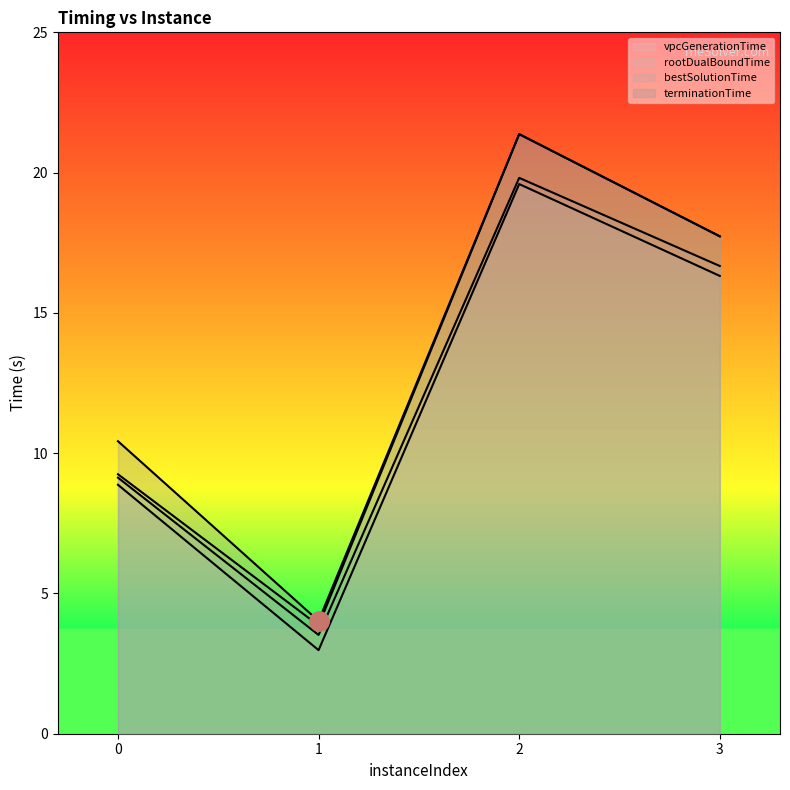

Reading left to right, extract all data points from this chart.

vpcGenerationTime: 0=8.9	1=3.0	2=19.6	3=16.3
rootDualBoundTime: 0=9.1	1=3.5	2=19.8	3=16.7
bestSolutionTime: 0=9.2	1=3.9	2=21.4	3=17.7
terminationTime: 0=10.4	1=4.0	2=21.4	3=17.7